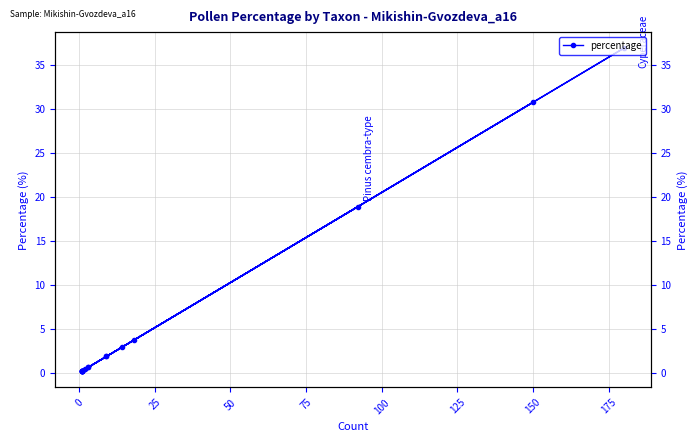

Is it true that the value at 100 is 1.3?

False